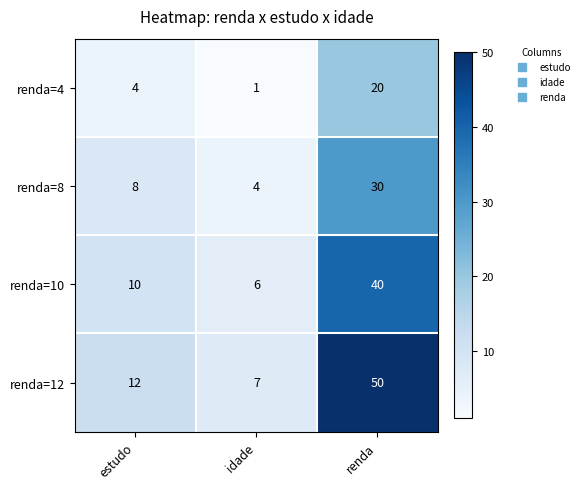

What is the approximate value of renda=12 at estudo?

12